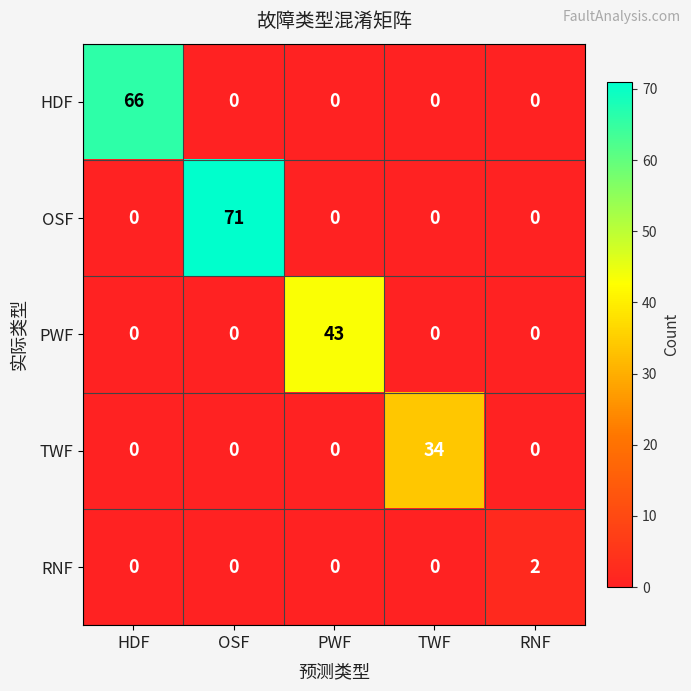

The TWF series shows 34 at TWF. True or false?

True